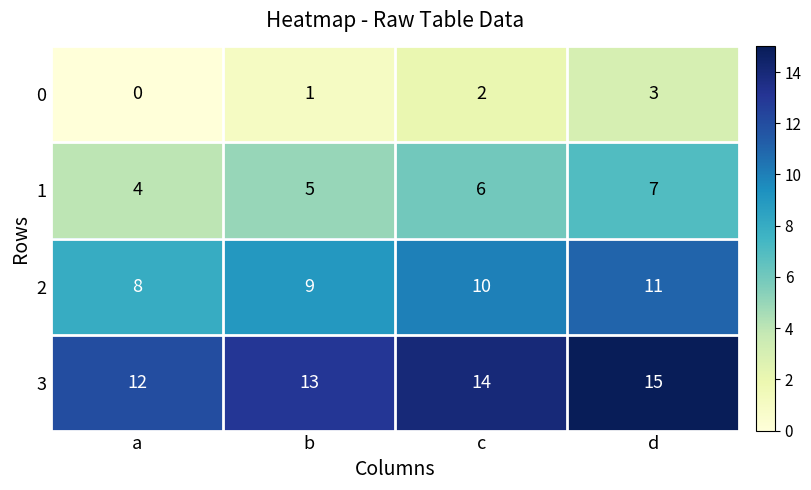

Reading left to right, list all the values displayed in this chart.

0: 0	1	2	3
1: 4	5	6	7
2: 8	9	10	11
3: 12	13	14	15